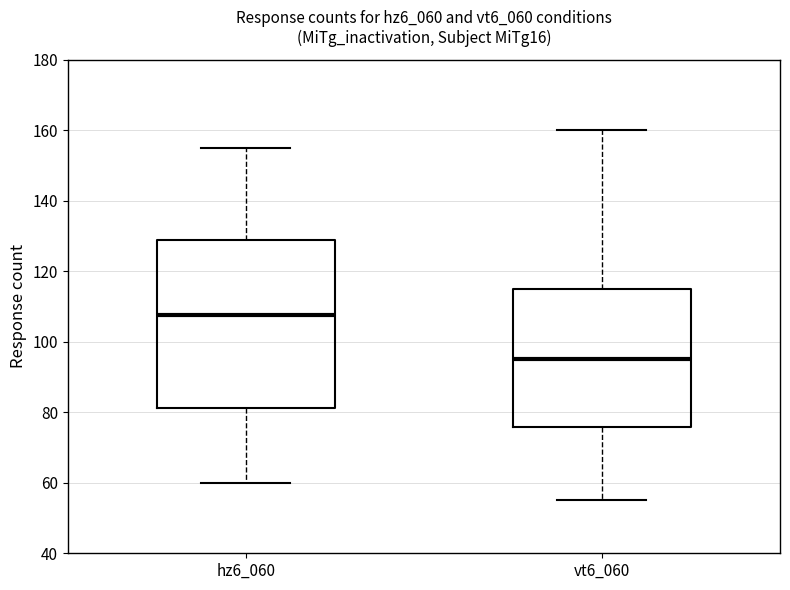

Reading left to right, read every box against the y-axis: the position of its median line, the range the box covers, and the ends of its whiskers. The values are not printed on the chart, so give them approximately, as read against the axis.

hz6_060: median 108, box 82 to 128, whiskers 60 to 156
vt6_060: median 96, box 76 to 116, whiskers 56 to 160